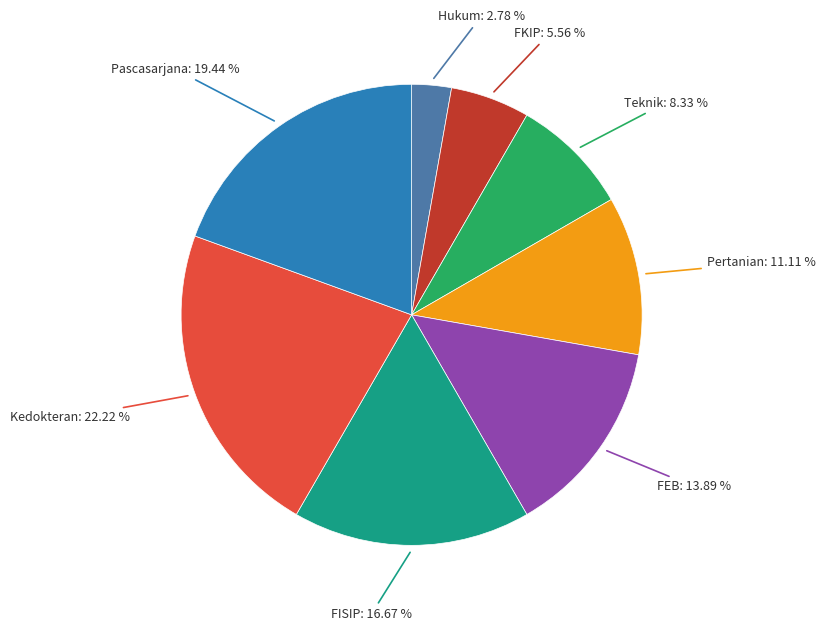

Does any single category account for the majority?

No